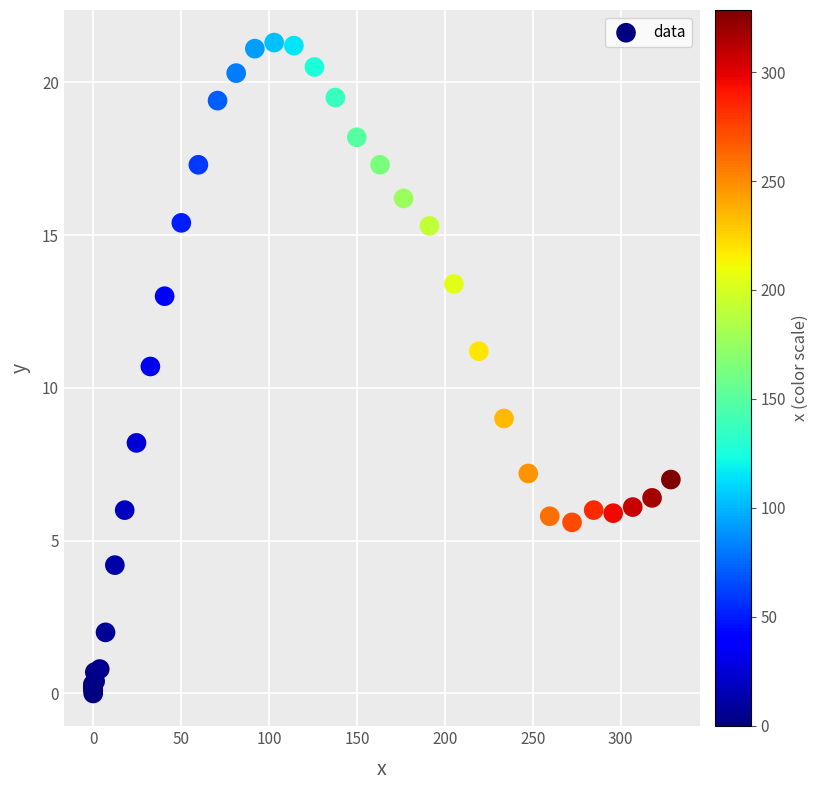

What Y value in the scatter plot is closest to 10?

10.7